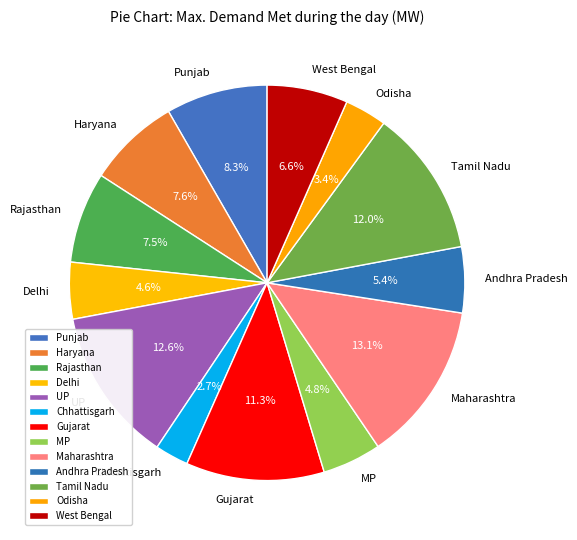

Which has a higher value, Odisha or UP?

UP